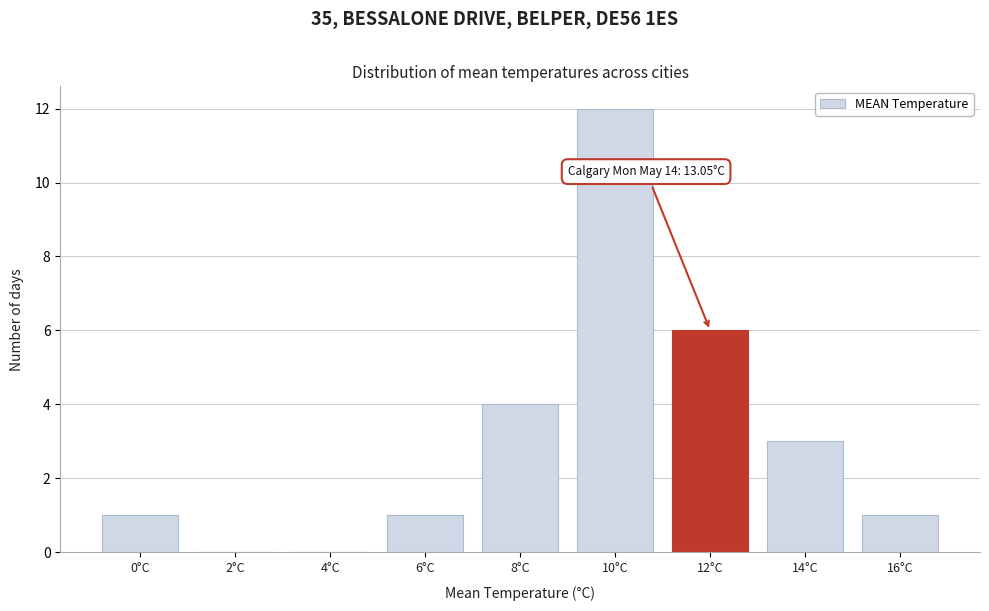

Reading left to right, extract all data points from this chart.

0°C=1	2°C=0	4°C=0	6°C=1	8°C=4	10°C=12	12°C=6	14°C=3	16°C=1